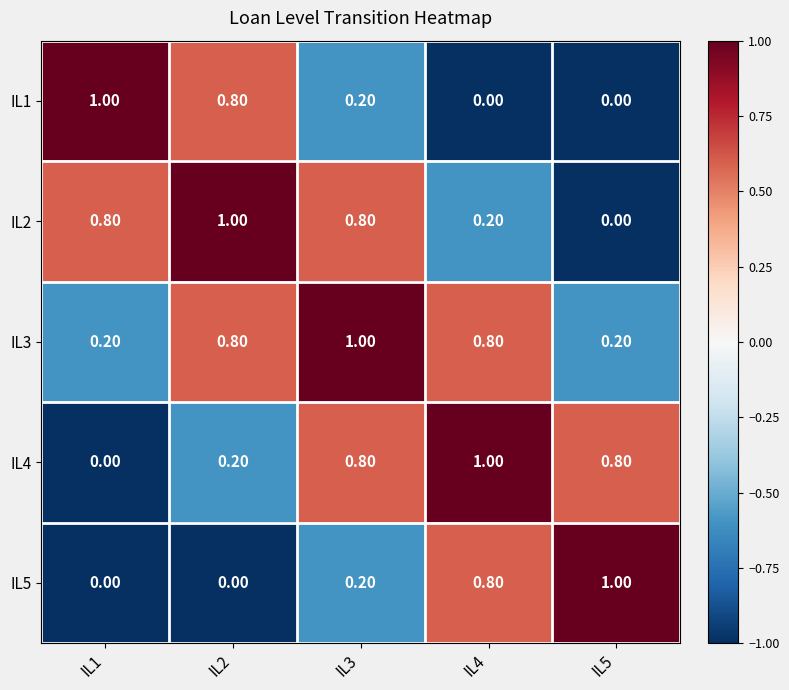

What is the difference between the maximum and minimum values in the IL4 series?

1.0